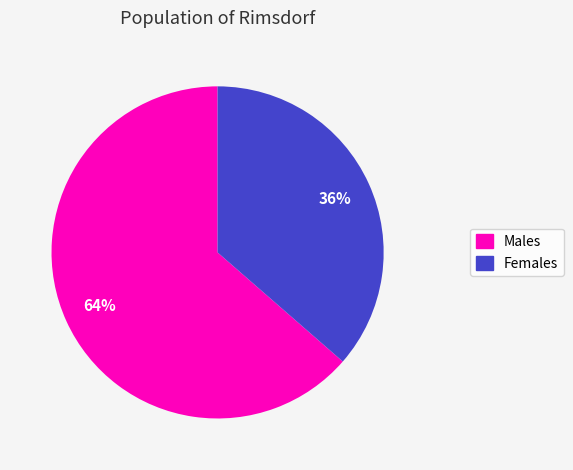

Is there a majority slice in this chart?

Yes